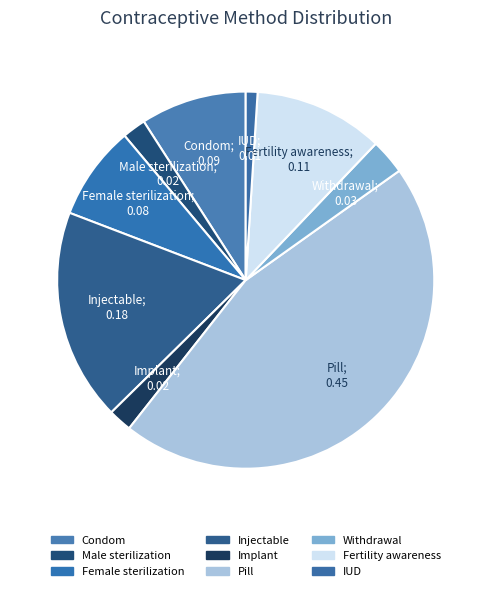

To the nearest percent, what is the difference between the largest and smallest slice percentages?

44%